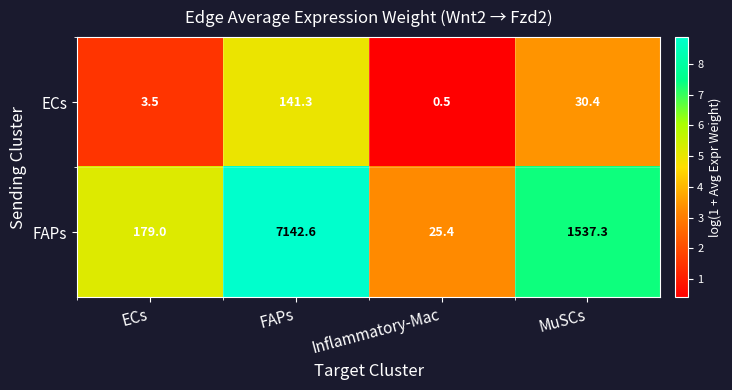

Which series has the largest range (max minus min)?

FAPs